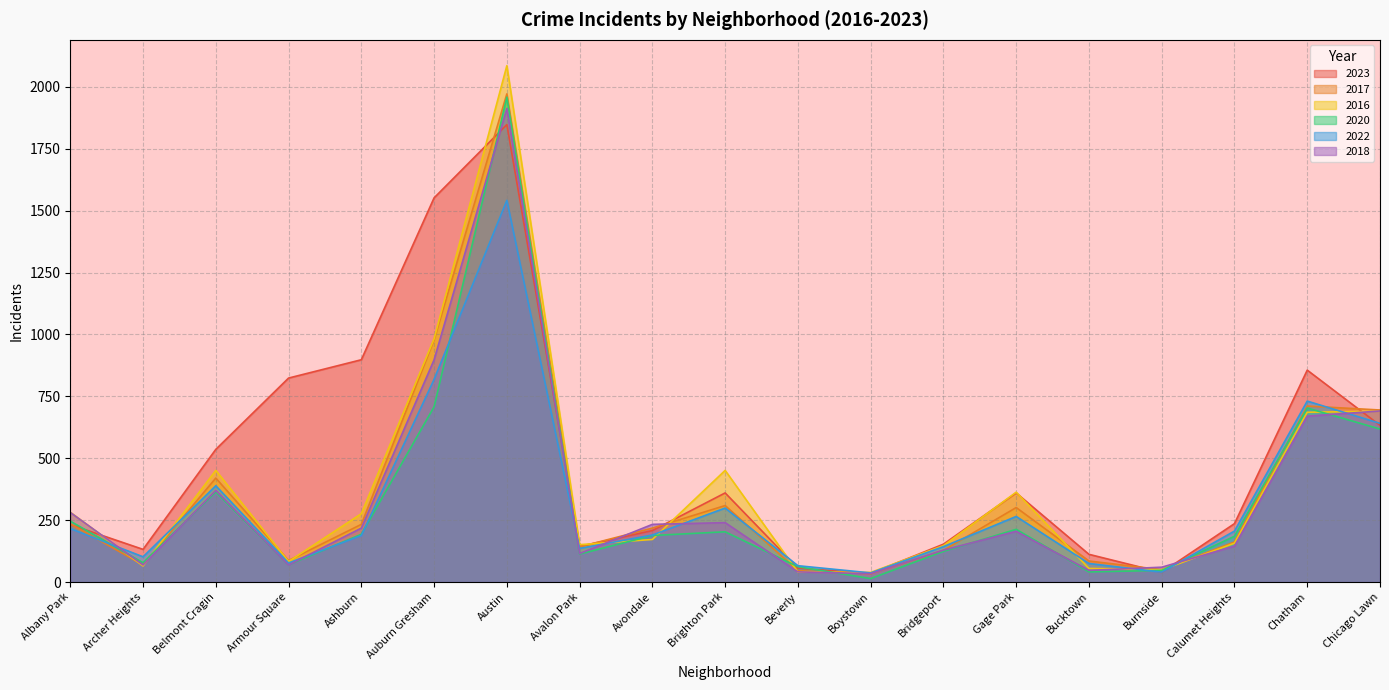

How many categories are shown in the chart?

19